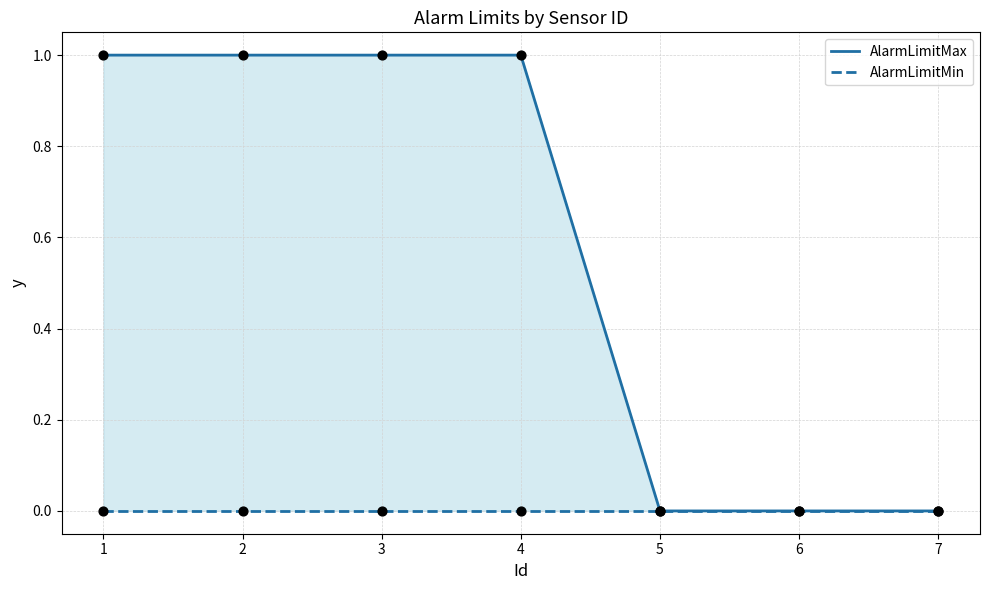

At how many categories does at least one series exceed 0?

4